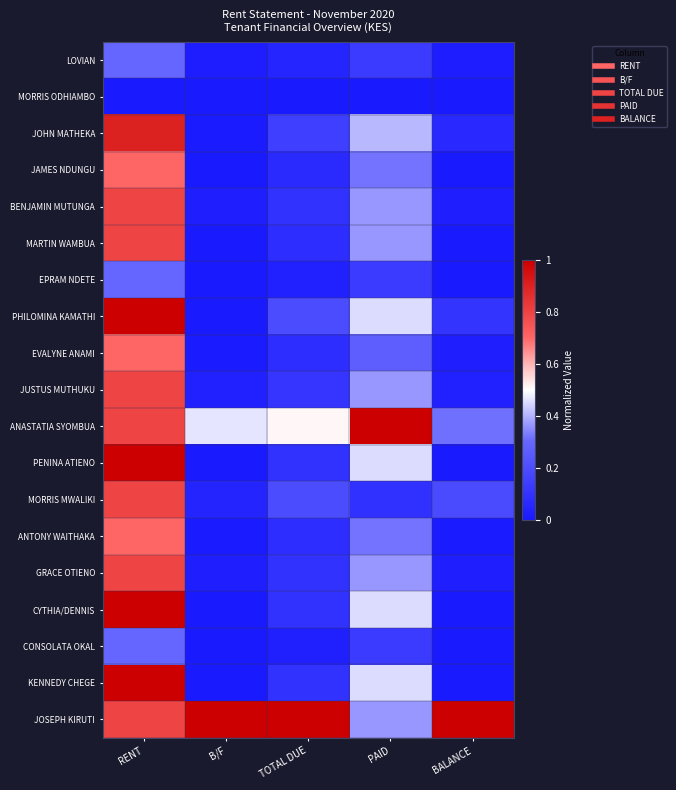

Which series has the largest total across all categories?

JOSEPH KIRUTI